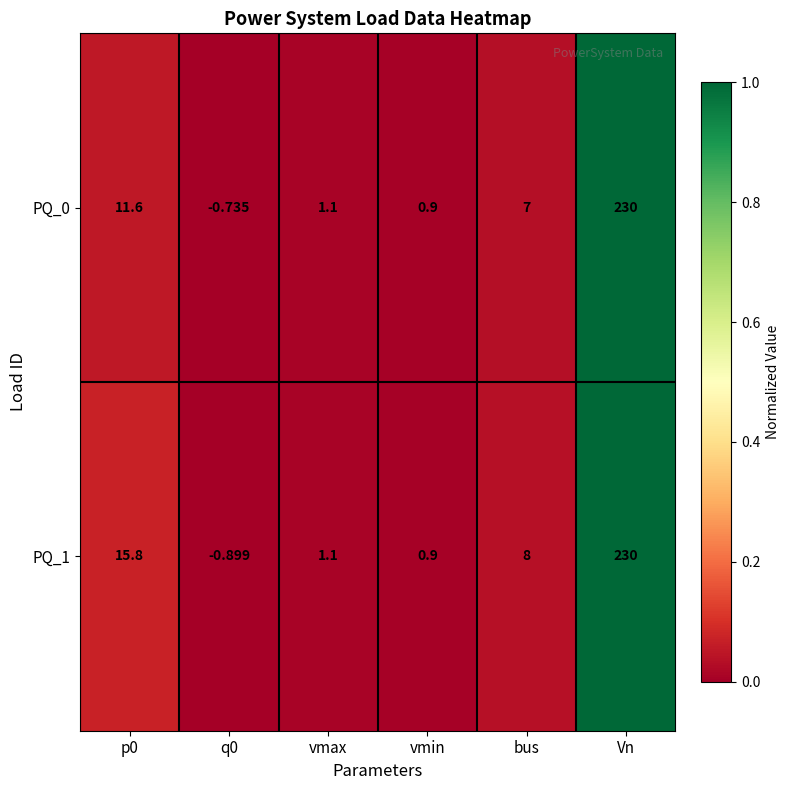

Which series has the largest total across all categories?

PQ_1